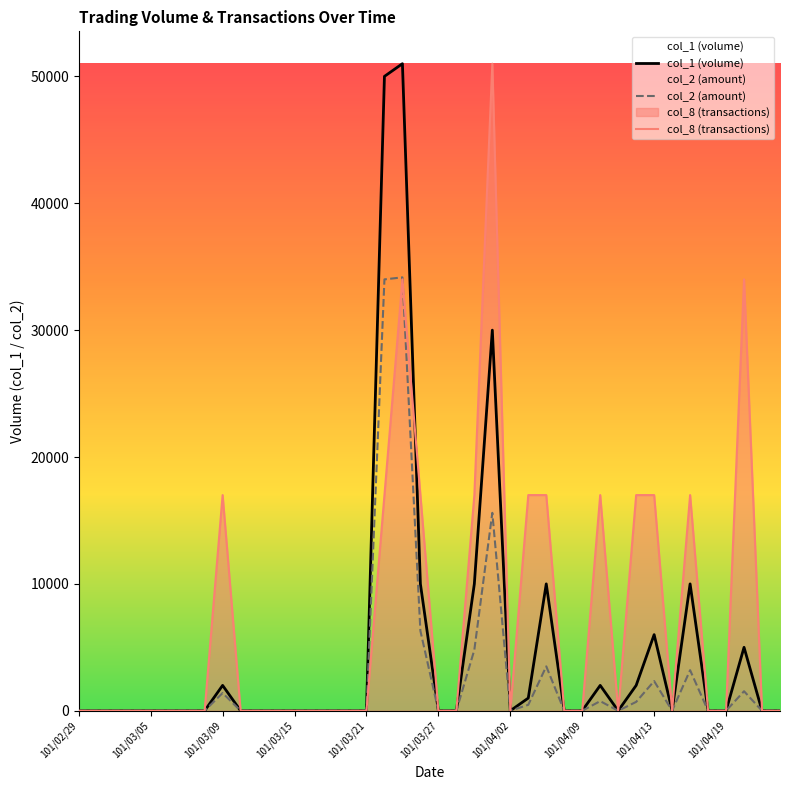

True or false: col_2 (amount) has more than 1 interior local peaks.

True